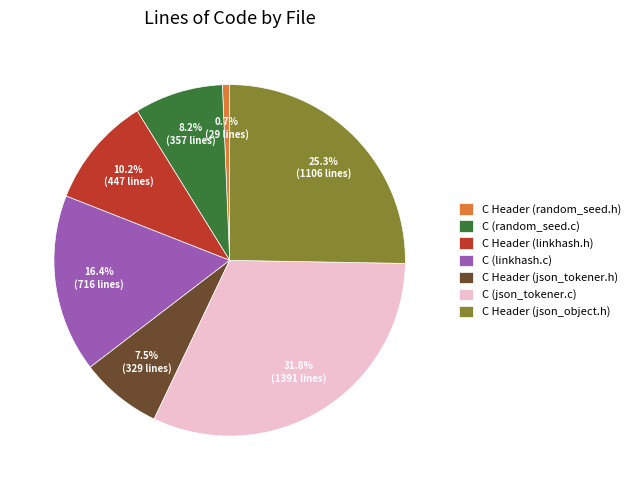

To the nearest percent, what portion does C (linkhash.c) represent?

16%